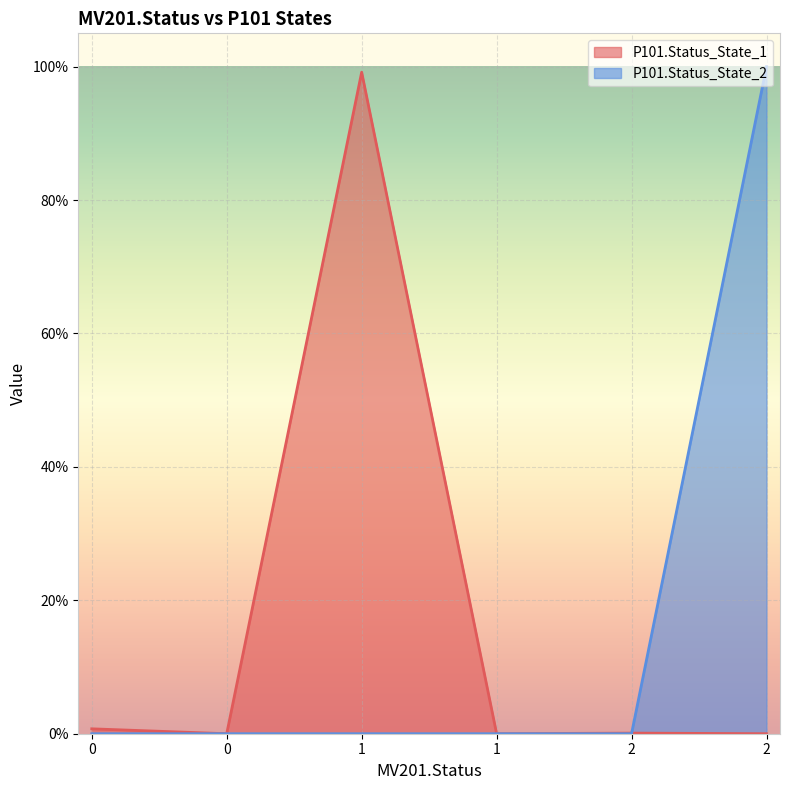

How many intersections are there between P101.Status_State_2 and P101.Status_State_1?

1